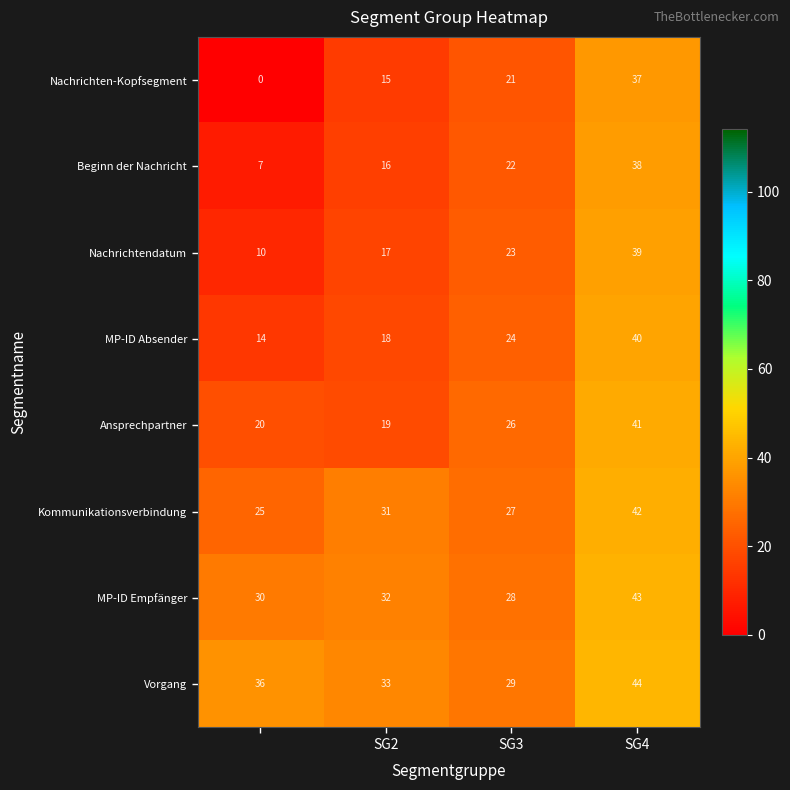

How many Nachrichten-Kopfsegment values are between 15 and 37?

3